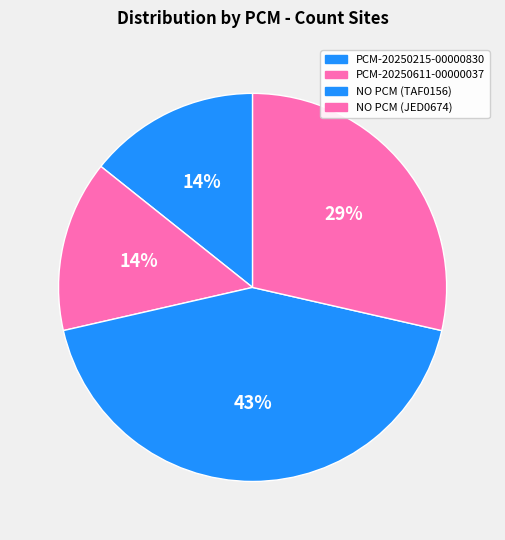

Count the number of slices in the pie.

4